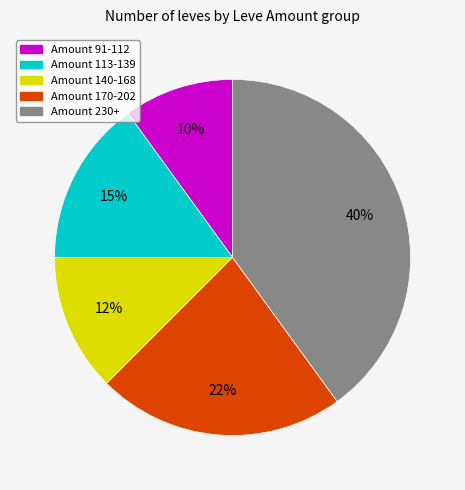

To the nearest percent, what is the average slice percentage?

20%